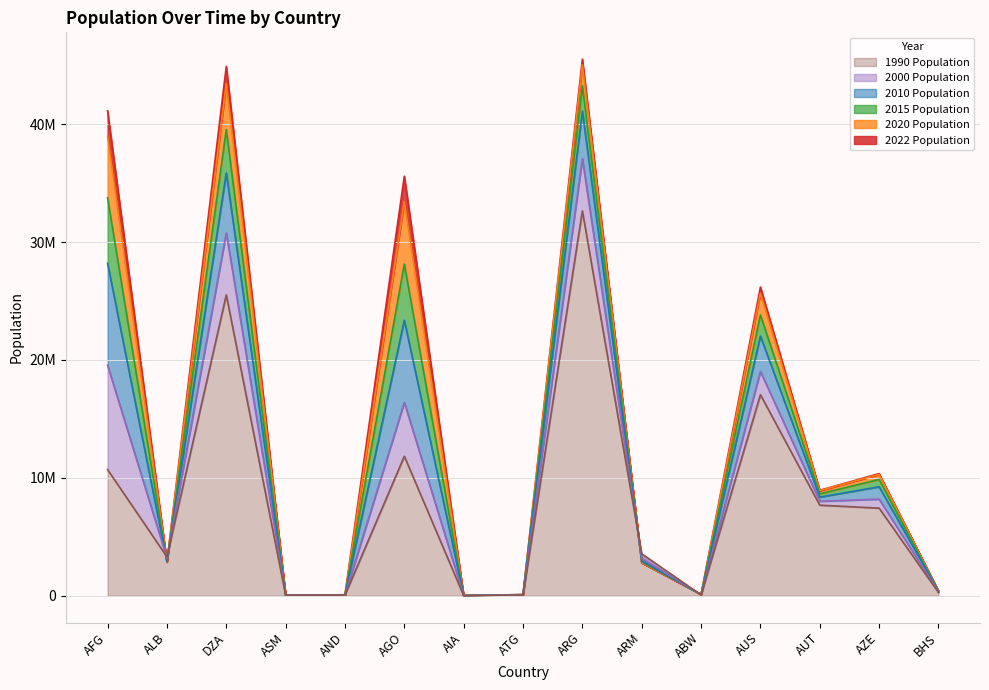

After their last crossing, which series has the higher values: 2022 Population or 2000 Population?

2022 Population